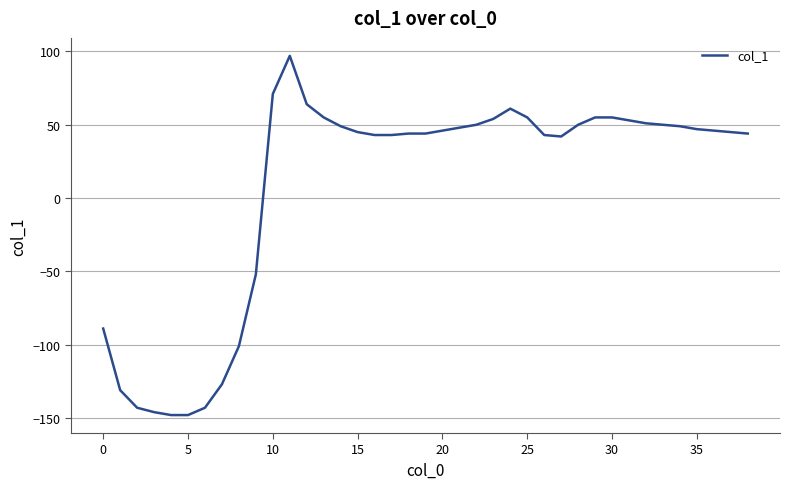

What is the difference between the maximum and minimum values?

245